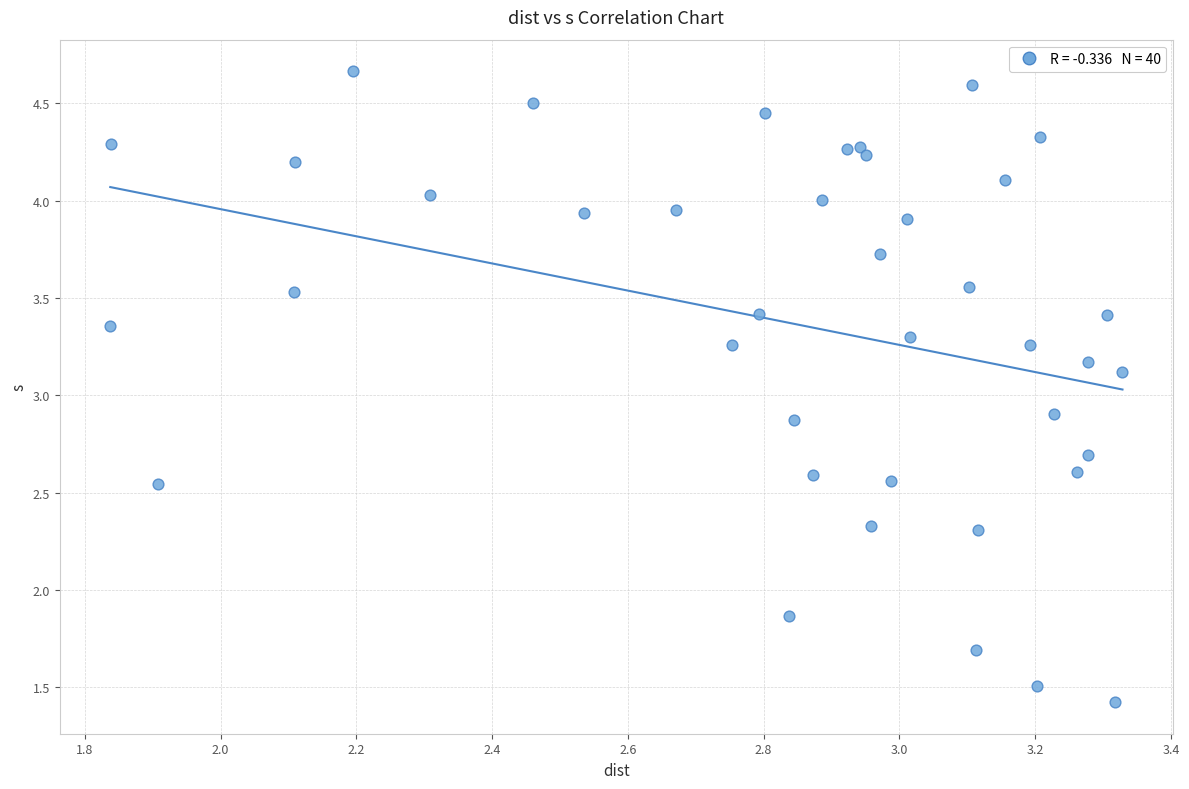

What is the range of Y values (max minus min)?

3.2